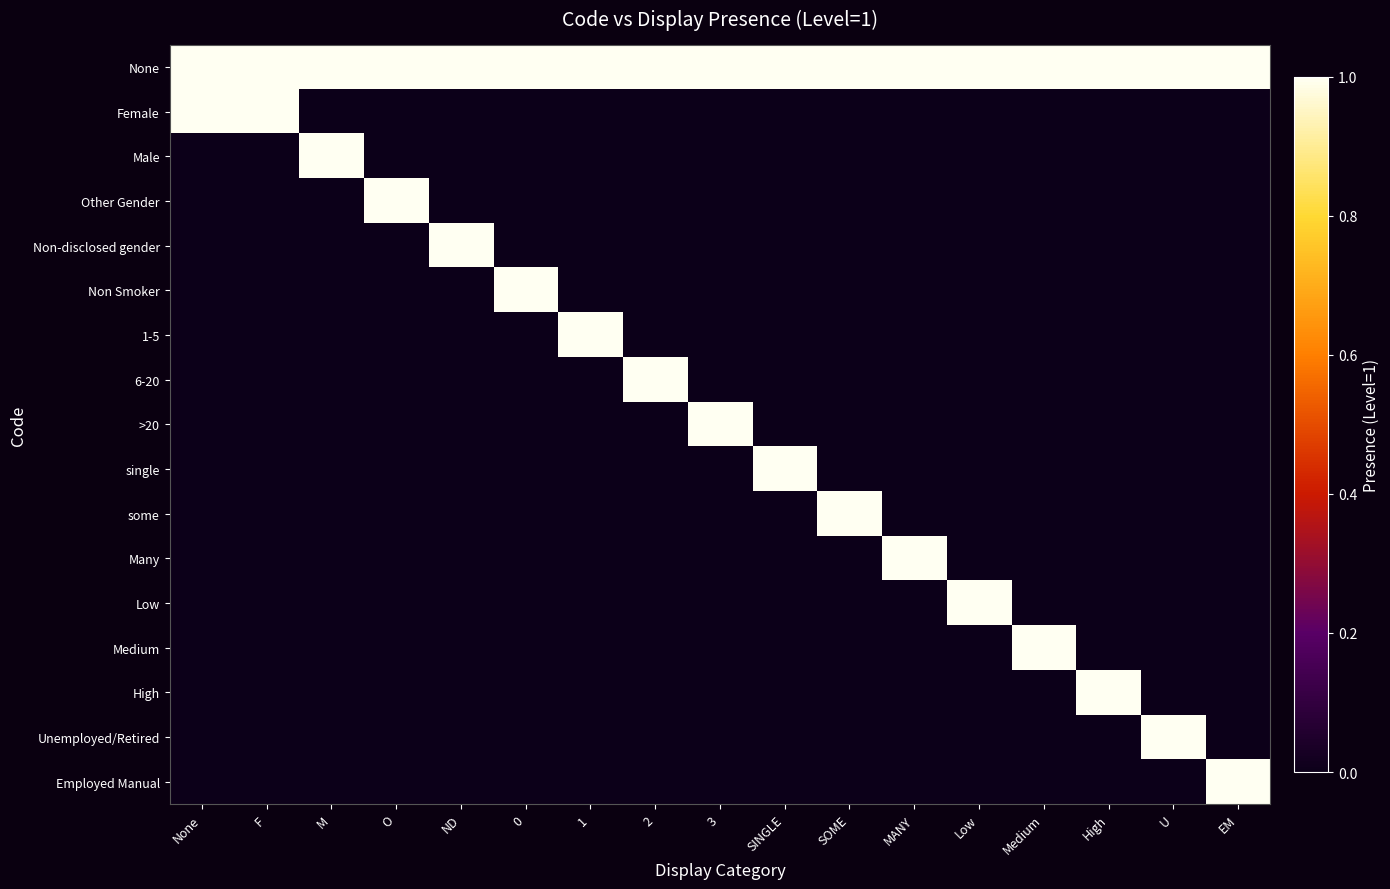

Reading left to right, transcribe all the data shown in this chart.

None: None=1	F=1	M=1	O=1	ND=1	0=1	1=1	2=1	3=1	SINGLE=1	SOME=1	MANY=1	Low=1	Medium=1	High=1	U=1	EM=1
Female: None=1	F=1	M=0	O=0	ND=0	0=0	1=0	2=0	3=0	SINGLE=0	SOME=0	MANY=0	Low=0	Medium=0	High=0	U=0	EM=0
Male: None=0	F=0	M=1	O=0	ND=0	0=0	1=0	2=0	3=0	SINGLE=0	SOME=0	MANY=0	Low=0	Medium=0	High=0	U=0	EM=0
Other Gender: None=0	F=0	M=0	O=1	ND=0	0=0	1=0	2=0	3=0	SINGLE=0	SOME=0	MANY=0	Low=0	Medium=0	High=0	U=0	EM=0
Non-disclosed gender: None=0	F=0	M=0	O=0	ND=1	0=0	1=0	2=0	3=0	SINGLE=0	SOME=0	MANY=0	Low=0	Medium=0	High=0	U=0	EM=0
Non Smoker: None=0	F=0	M=0	O=0	ND=0	0=1	1=0	2=0	3=0	SINGLE=0	SOME=0	MANY=0	Low=0	Medium=0	High=0	U=0	EM=0
1-5: None=0	F=0	M=0	O=0	ND=0	0=0	1=1	2=0	3=0	SINGLE=0	SOME=0	MANY=0	Low=0	Medium=0	High=0	U=0	EM=0
6-20: None=0	F=0	M=0	O=0	ND=0	0=0	1=0	2=1	3=0	SINGLE=0	SOME=0	MANY=0	Low=0	Medium=0	High=0	U=0	EM=0
>20: None=0	F=0	M=0	O=0	ND=0	0=0	1=0	2=0	3=1	SINGLE=0	SOME=0	MANY=0	Low=0	Medium=0	High=0	U=0	EM=0
single: None=0	F=0	M=0	O=0	ND=0	0=0	1=0	2=0	3=0	SINGLE=1	SOME=0	MANY=0	Low=0	Medium=0	High=0	U=0	EM=0
some: None=0	F=0	M=0	O=0	ND=0	0=0	1=0	2=0	3=0	SINGLE=0	SOME=1	MANY=0	Low=0	Medium=0	High=0	U=0	EM=0
Many: None=0	F=0	M=0	O=0	ND=0	0=0	1=0	2=0	3=0	SINGLE=0	SOME=0	MANY=1	Low=0	Medium=0	High=0	U=0	EM=0
Low: None=0	F=0	M=0	O=0	ND=0	0=0	1=0	2=0	3=0	SINGLE=0	SOME=0	MANY=0	Low=1	Medium=0	High=0	U=0	EM=0
Medium: None=0	F=0	M=0	O=0	ND=0	0=0	1=0	2=0	3=0	SINGLE=0	SOME=0	MANY=0	Low=0	Medium=1	High=0	U=0	EM=0
High: None=0	F=0	M=0	O=0	ND=0	0=0	1=0	2=0	3=0	SINGLE=0	SOME=0	MANY=0	Low=0	Medium=0	High=1	U=0	EM=0
Unemployed/Retired: None=0	F=0	M=0	O=0	ND=0	0=0	1=0	2=0	3=0	SINGLE=0	SOME=0	MANY=0	Low=0	Medium=0	High=0	U=1	EM=0
Employed Manual: None=0	F=0	M=0	O=0	ND=0	0=0	1=0	2=0	3=0	SINGLE=0	SOME=0	MANY=0	Low=0	Medium=0	High=0	U=0	EM=1